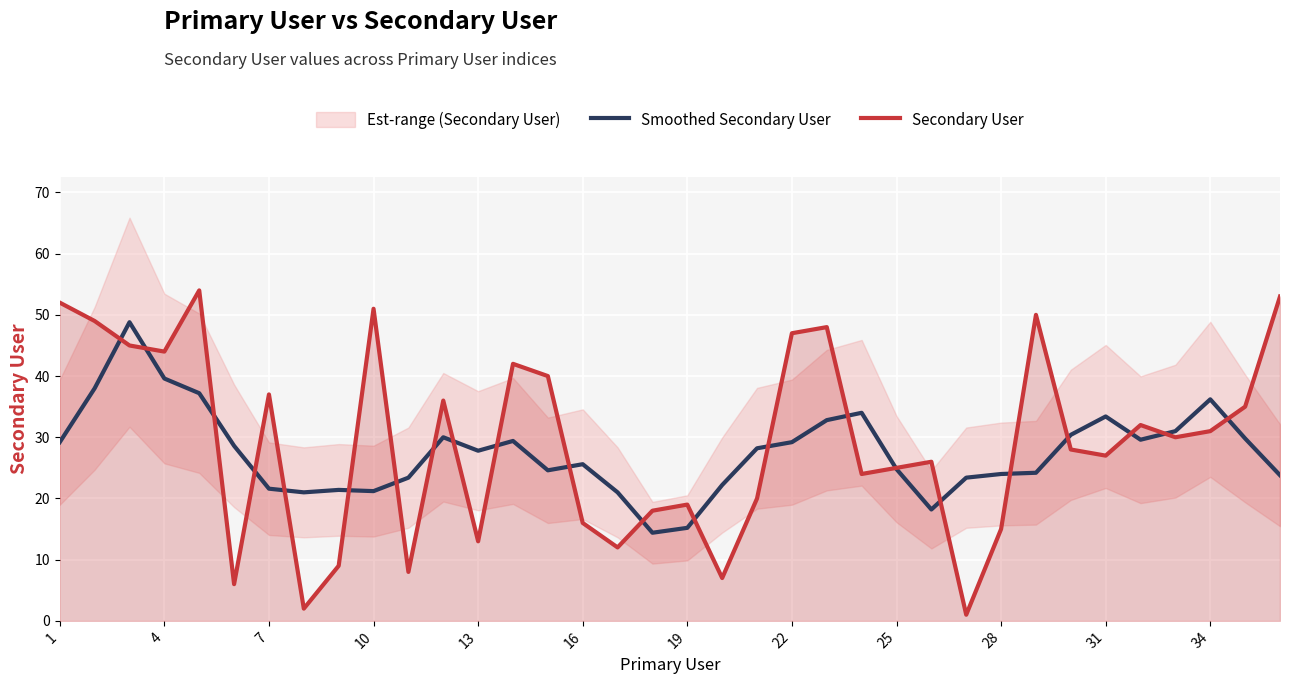

At how many categories does at least one series exceed 13?

36